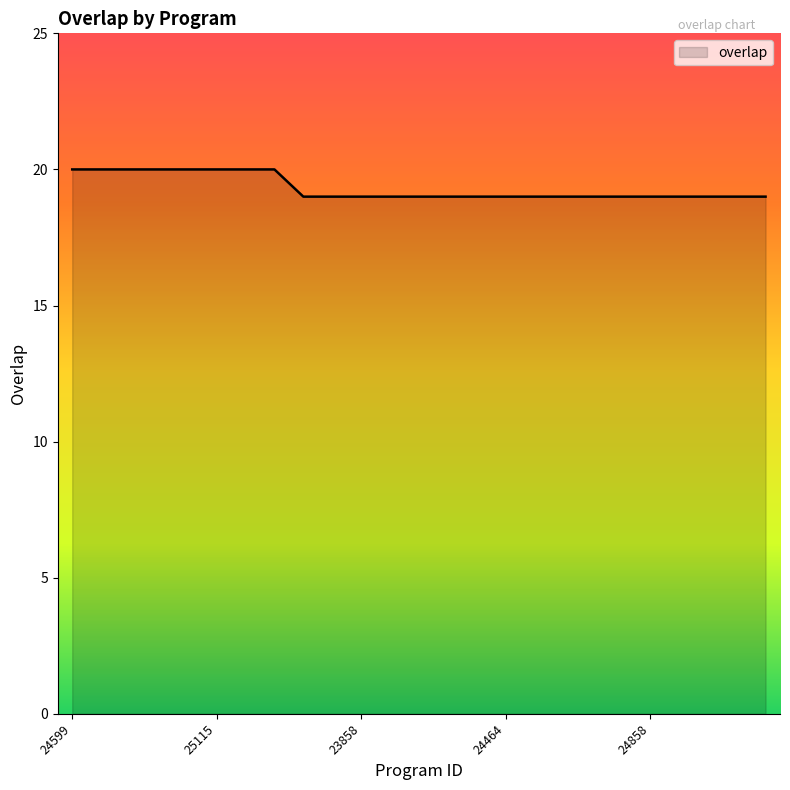

What is the maximum value shown in the chart?

20